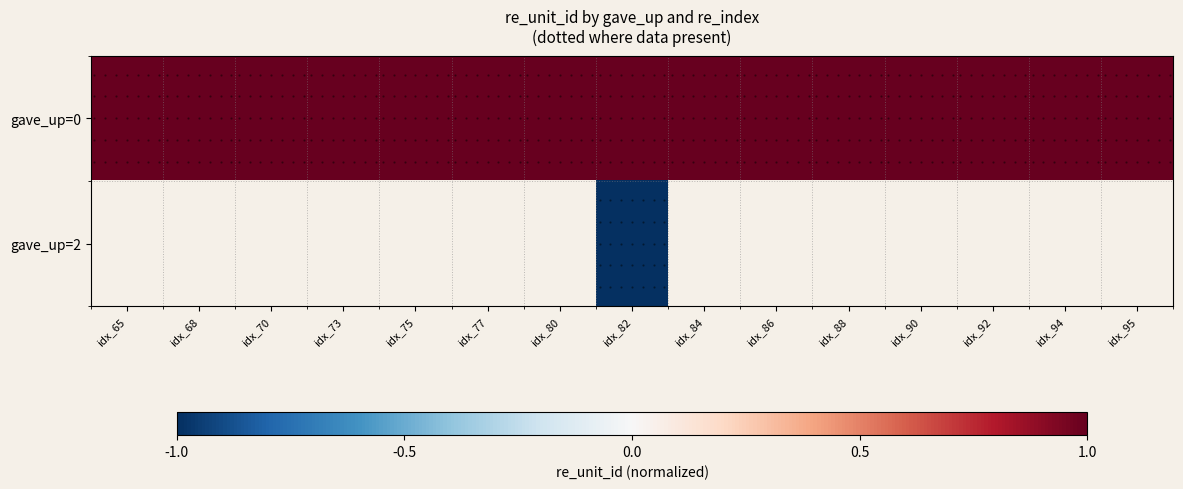

At which category does the chart reach its peak across all series?

idx_95